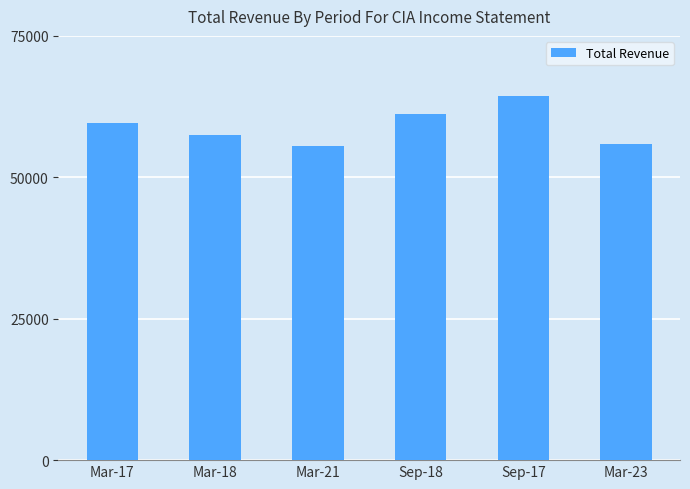

What is the value of the 1st bar from the left?

59600